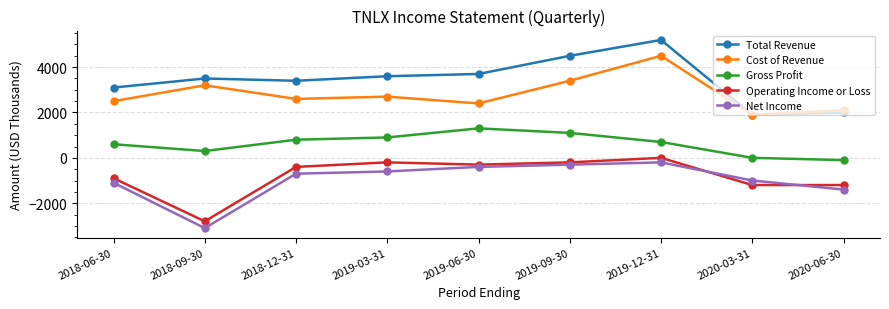

In Net Income, how many points are higher than both neighbors (excluding endpoints)?

1